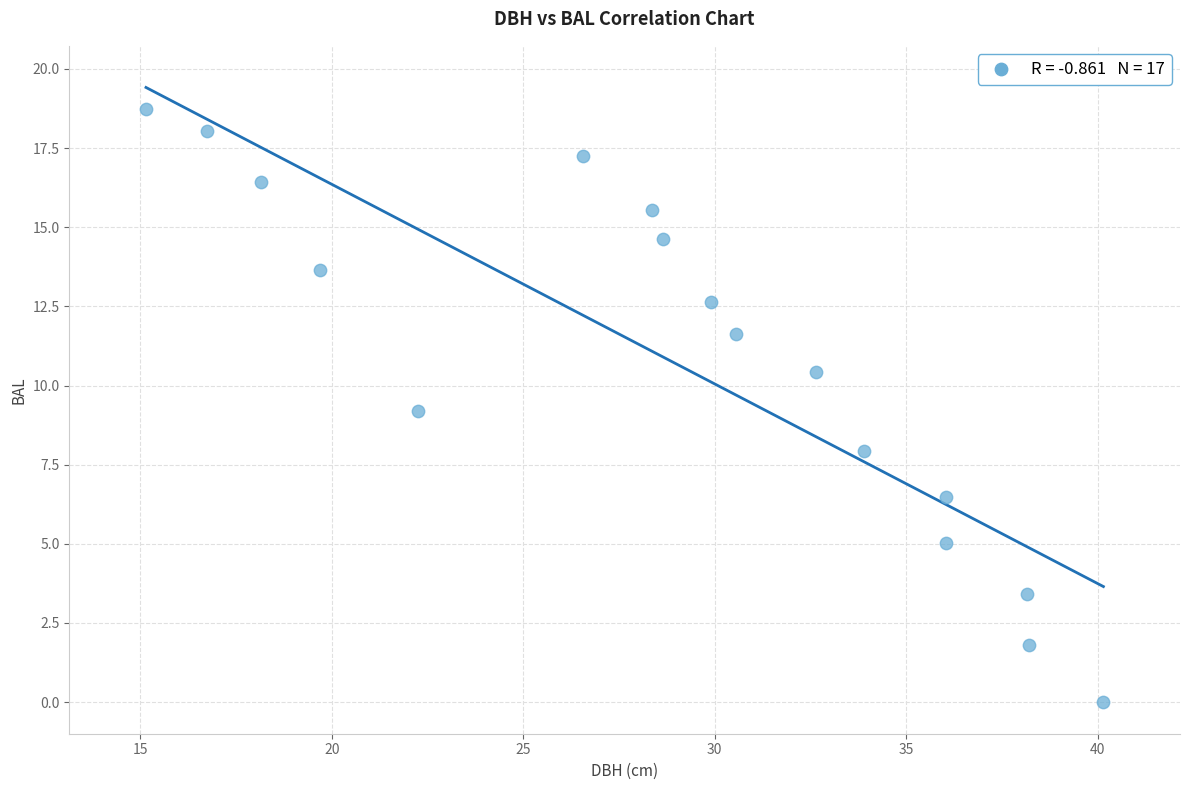

What is the range of Y values (max minus min)?

18.7